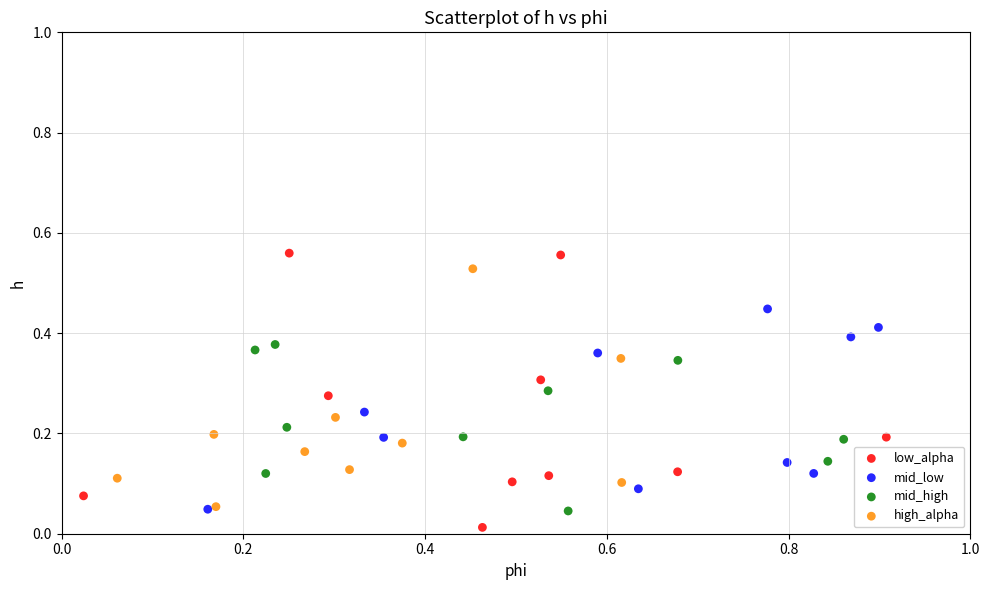

Which series reaches the maximum Y coordinate?

low_alpha